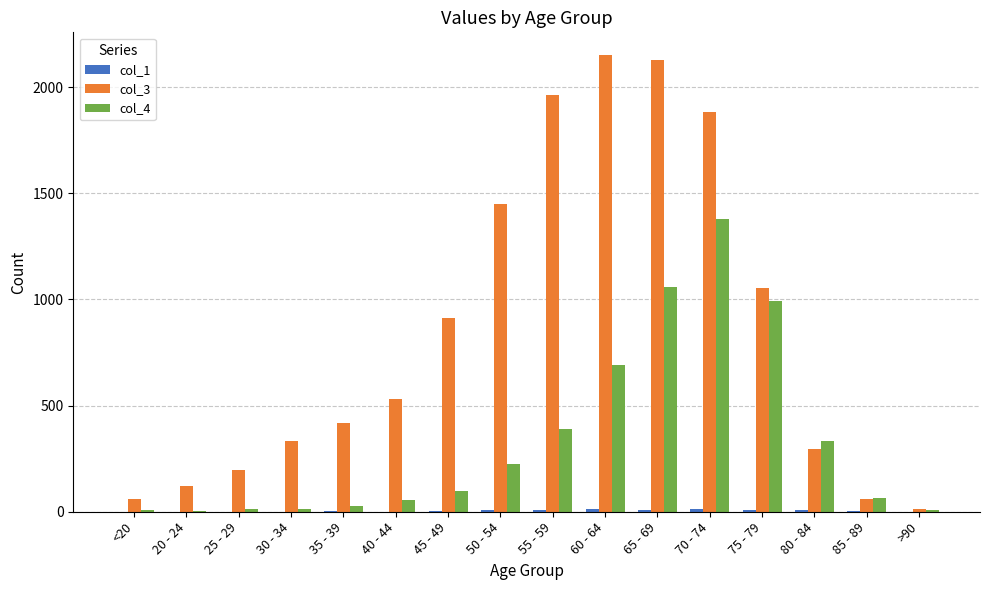

Is the value of col_3 at 35 - 39 greater than the value of col_4 at 75 - 79?

No